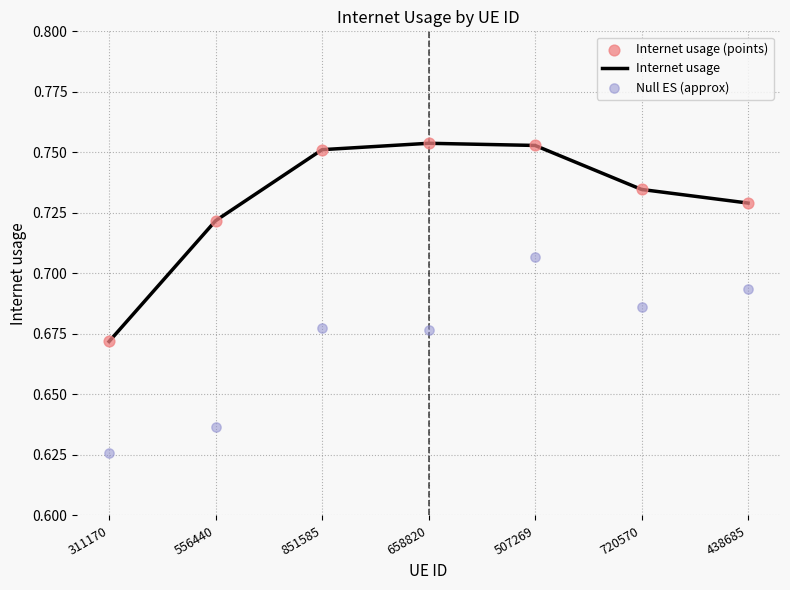

Which series has the largest total across all categories?

Internet usage